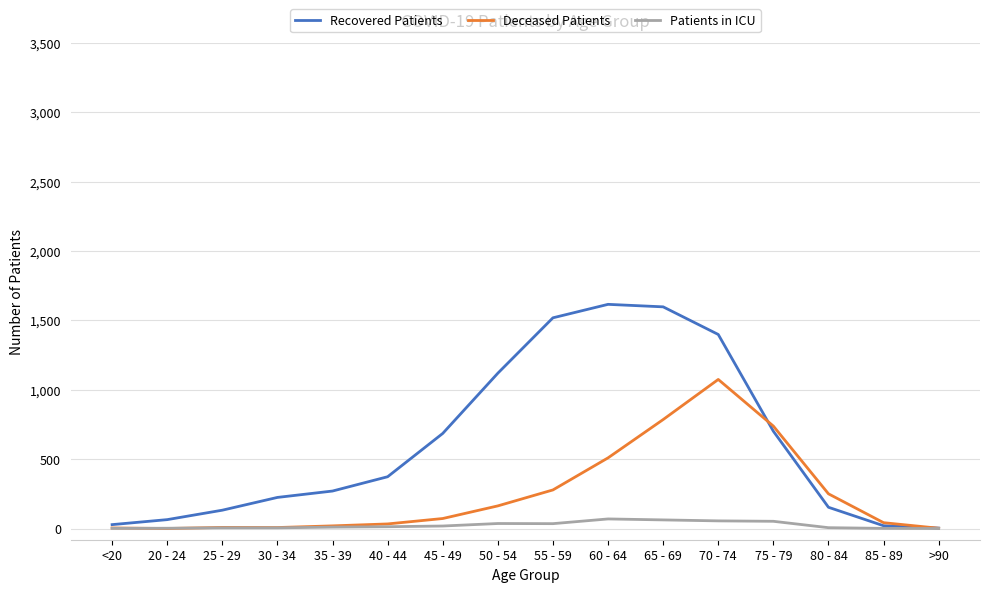

True or false: Deceased Patients has a value of 1002 at 75 - 79.

False